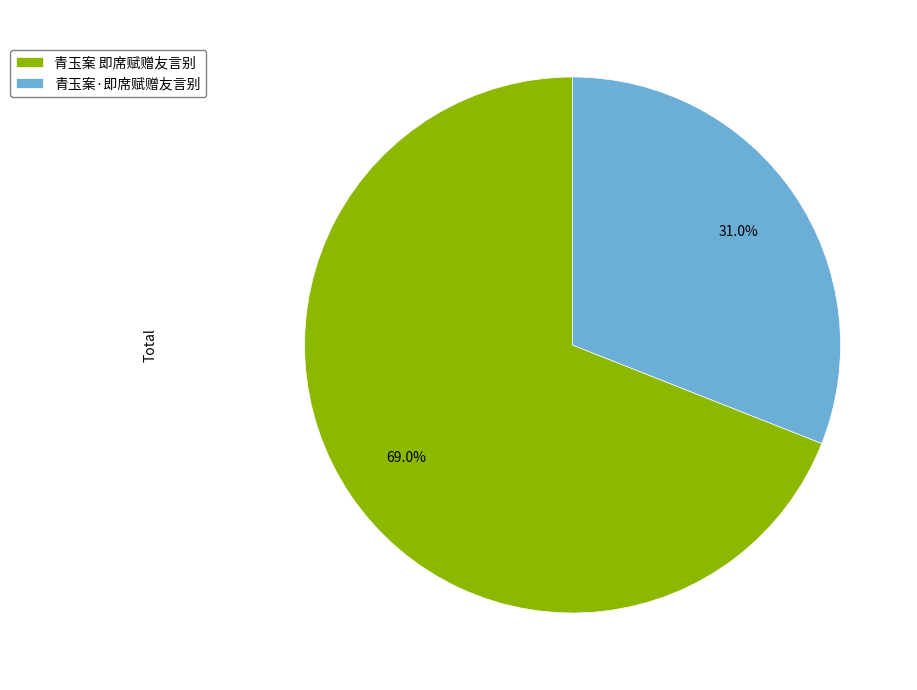

What is the smallest slice in the pie chart?

青玉案·即席赋赠友言别